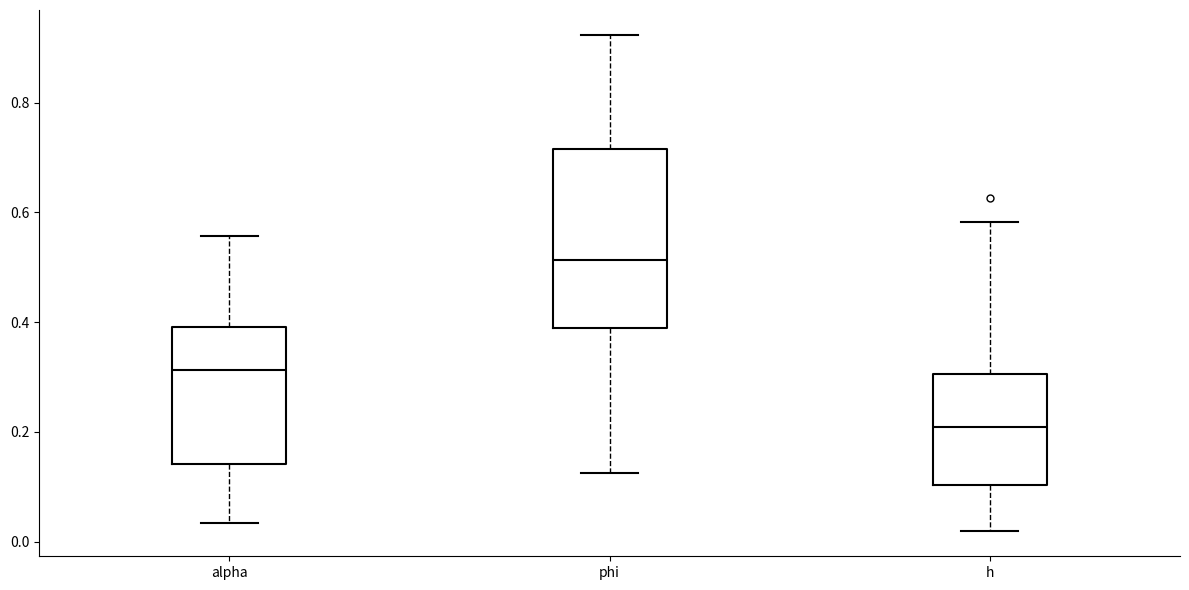

Which box has the highest median line?

phi